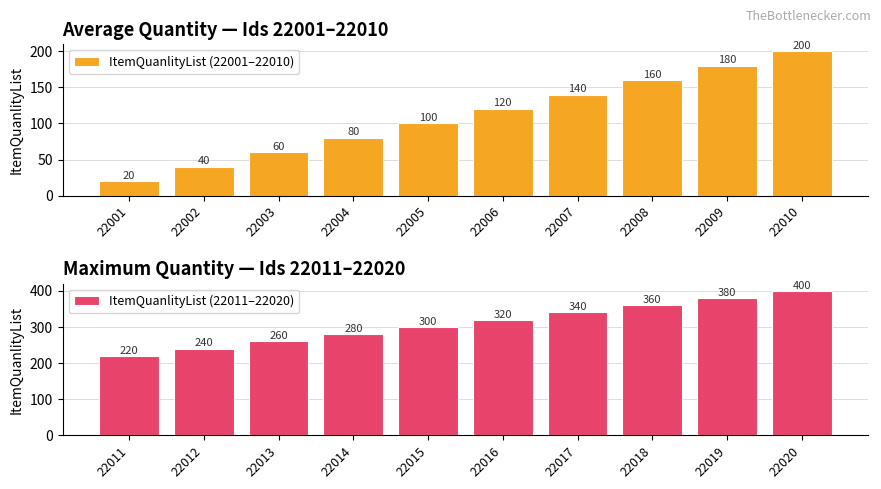

What is the difference between the maximum and minimum values in the ItemQuanlityList (22011–22020) series?

180